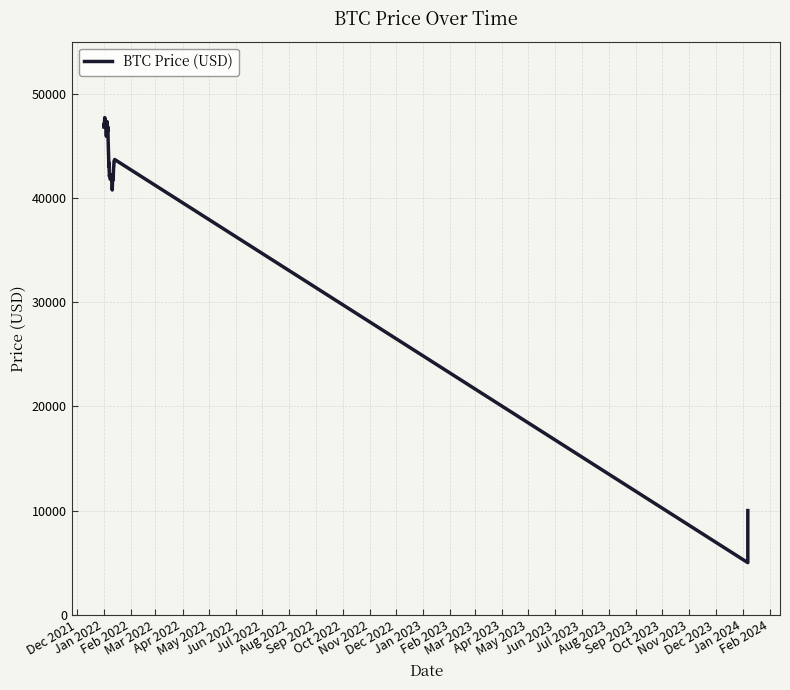

How many values are below 43285?

20